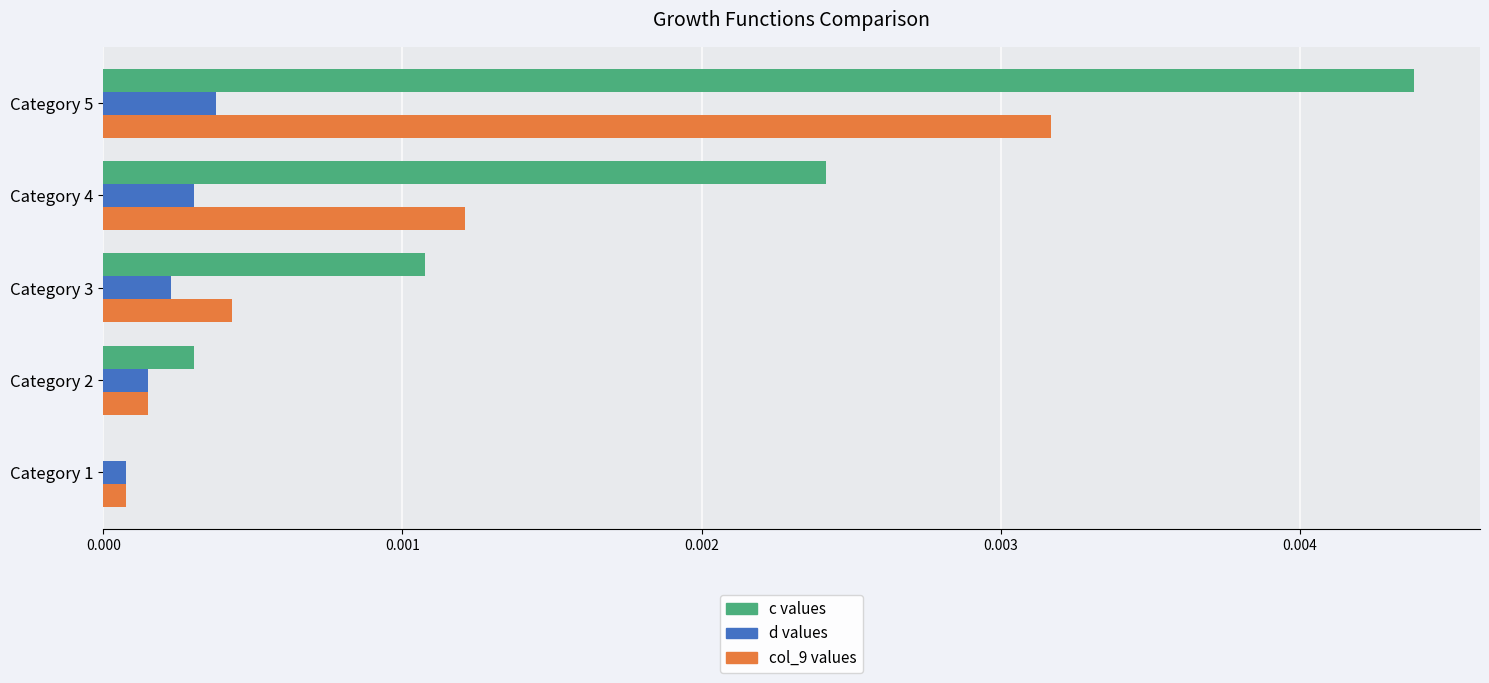

Between Category 1 and Category 3, which series saw the biggest shift?

c values